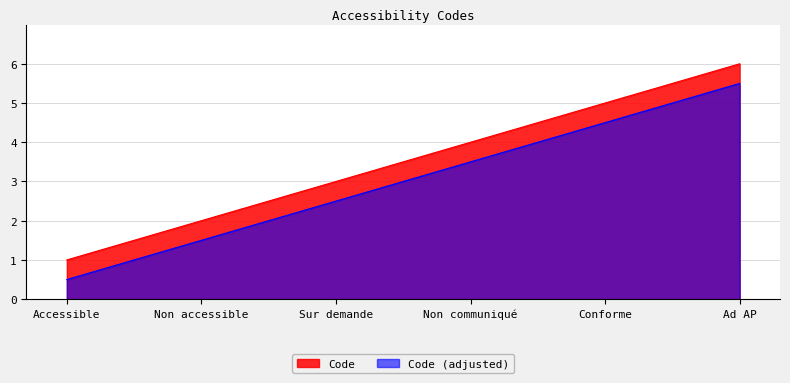

Reading left to right, transcribe all the data shown in this chart.

Accessible=1	Non accessible=2	Sur demande=3	Non communiqué=4	Conforme=5	Ad AP=6